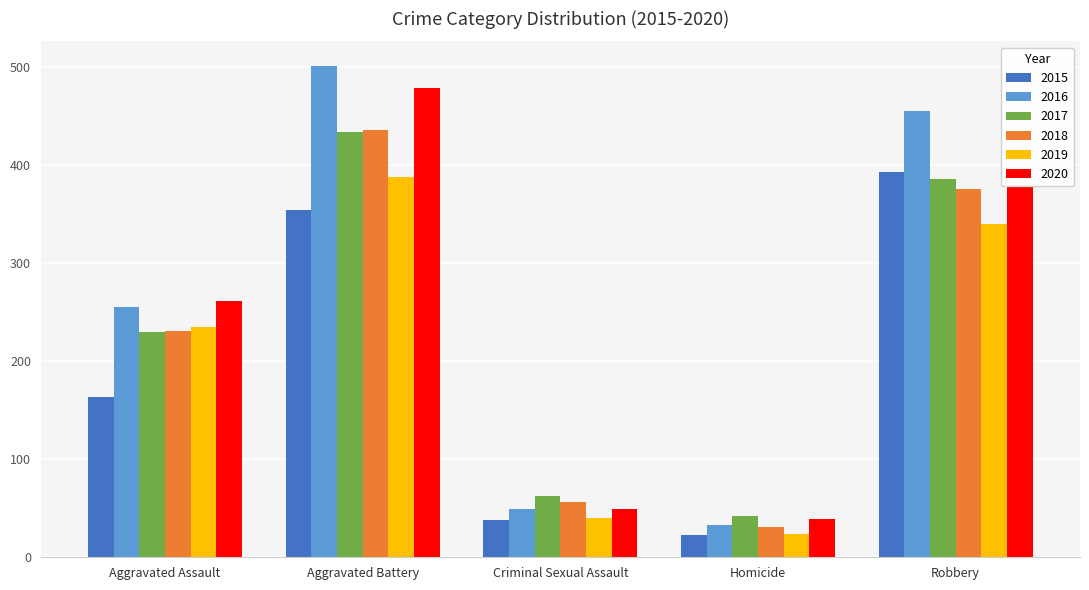

Reading right to left, list all the values displayed in this chart.

2015: 393	23	38	354	163
2016: 455	33	49	501	255
2017: 386	42	62	434	230
2018: 375	31	56	436	231
2019: 340	24	40	388	235
2020: 378	39	49	478	261